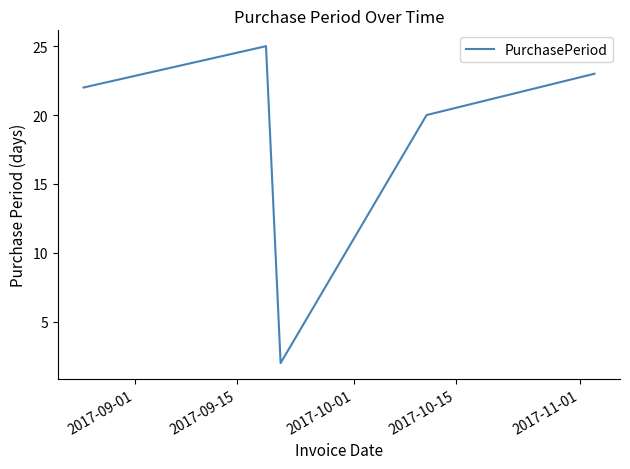

Reading left to right, list all the values displayed in this chart.

22	25	2	20	23